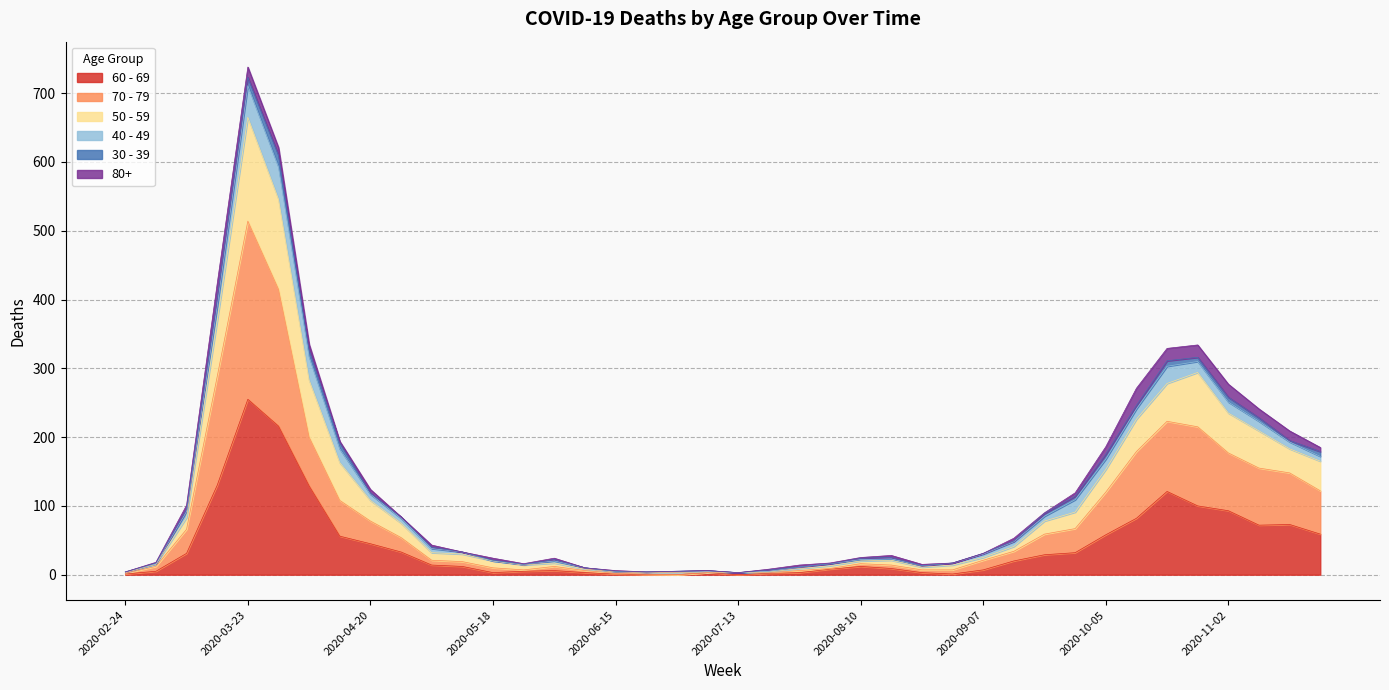

At which label does 60 - 69 reach its peak?

2020-03-23